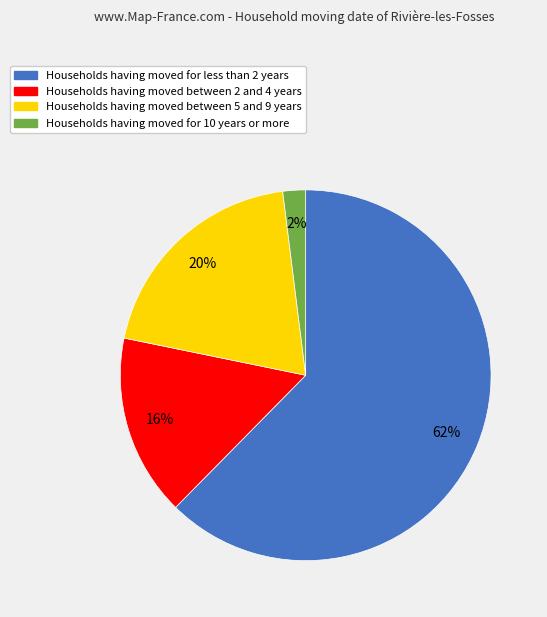

To the nearest percent, what is the difference between the largest and smallest slice percentages?

60%